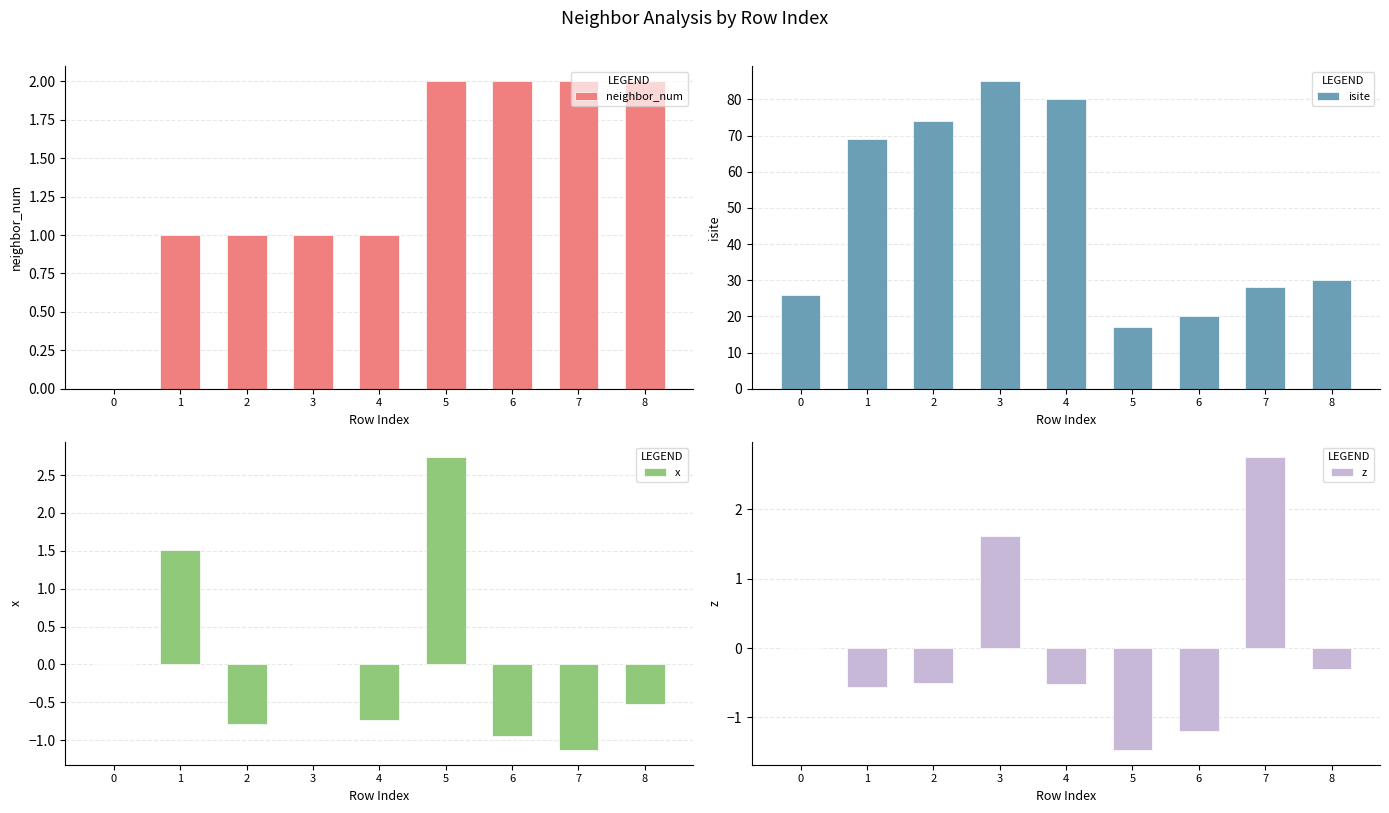

Does the chart contain any negative values?

Yes